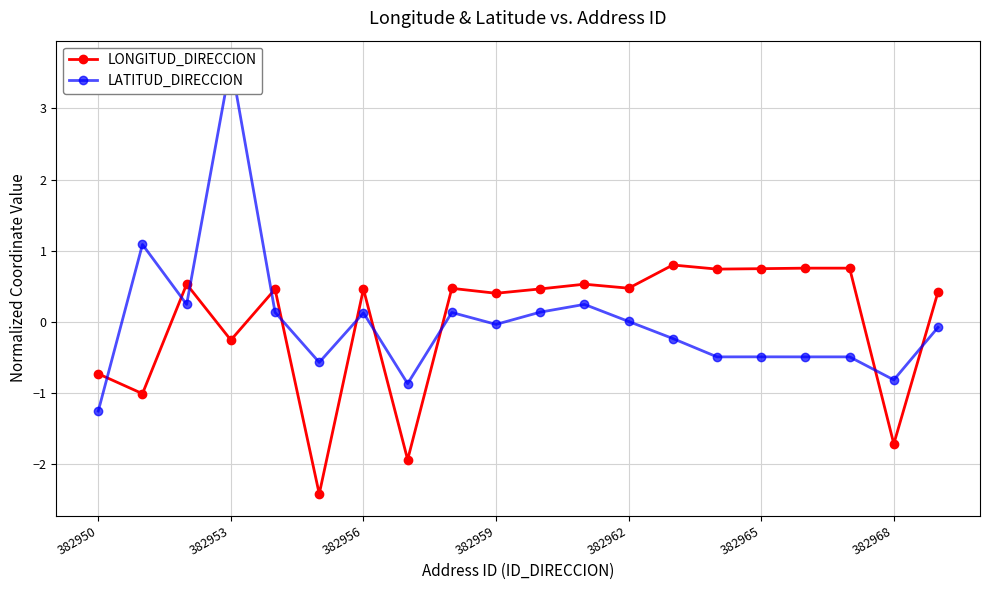

The value of LATITUD_DIRECCION at 16 is -0.2. True or false?

False